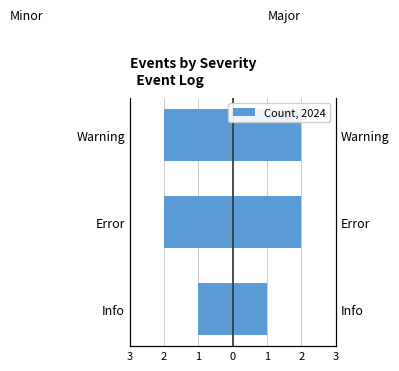

How many bars are there in each group?

2